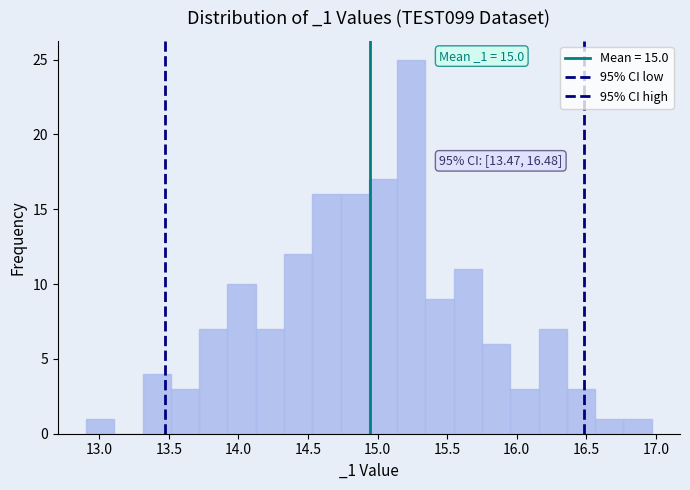

Which range on the x-axis has the tallest bar?

15.15 to 15.35